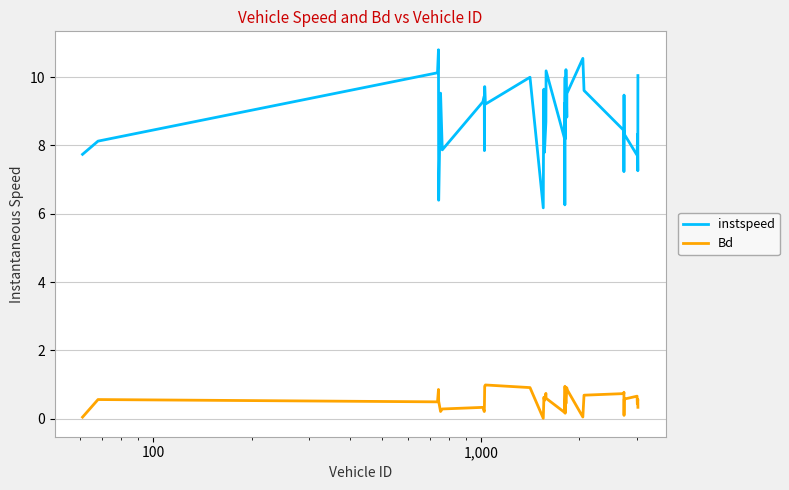

What are all the series names shown in the legend?

instspeed, Bd